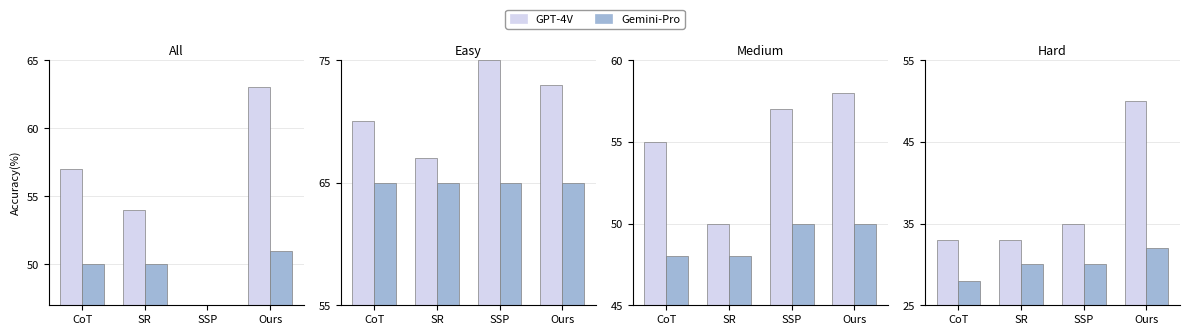

True or false: GPT-4V has a value of 33 at SR.

True